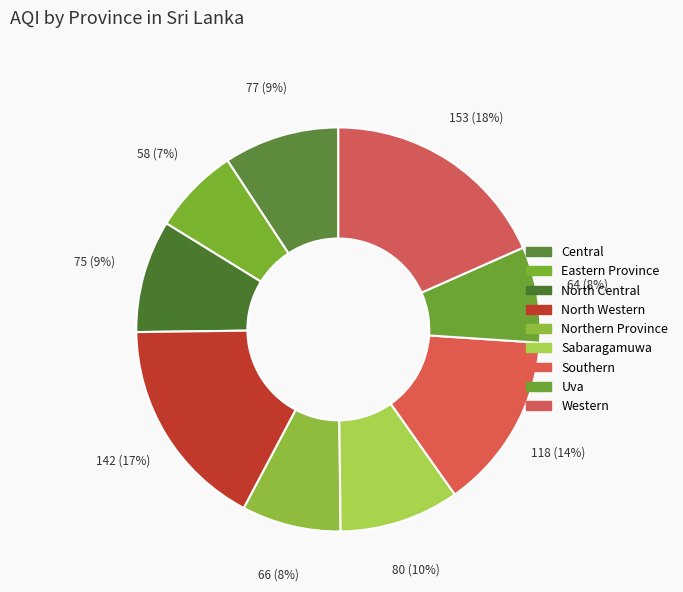

What is the largest slice in the pie chart?

Western